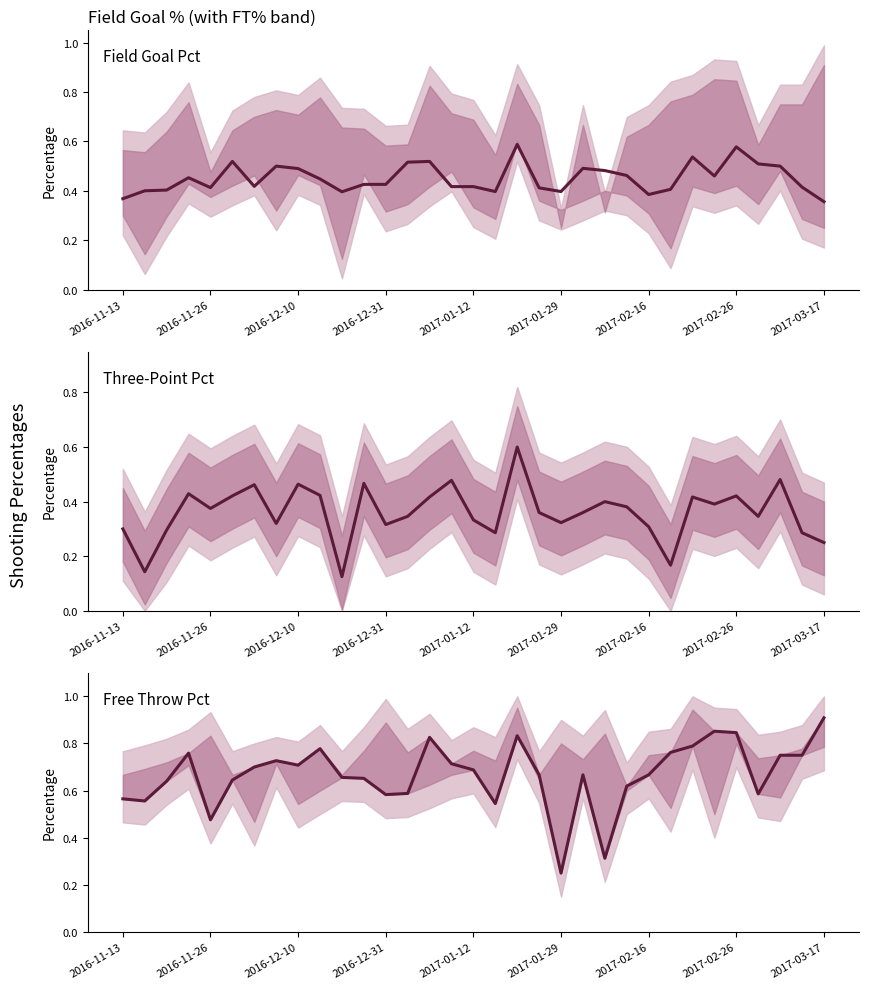

Does the chart have visible grid lines?

No